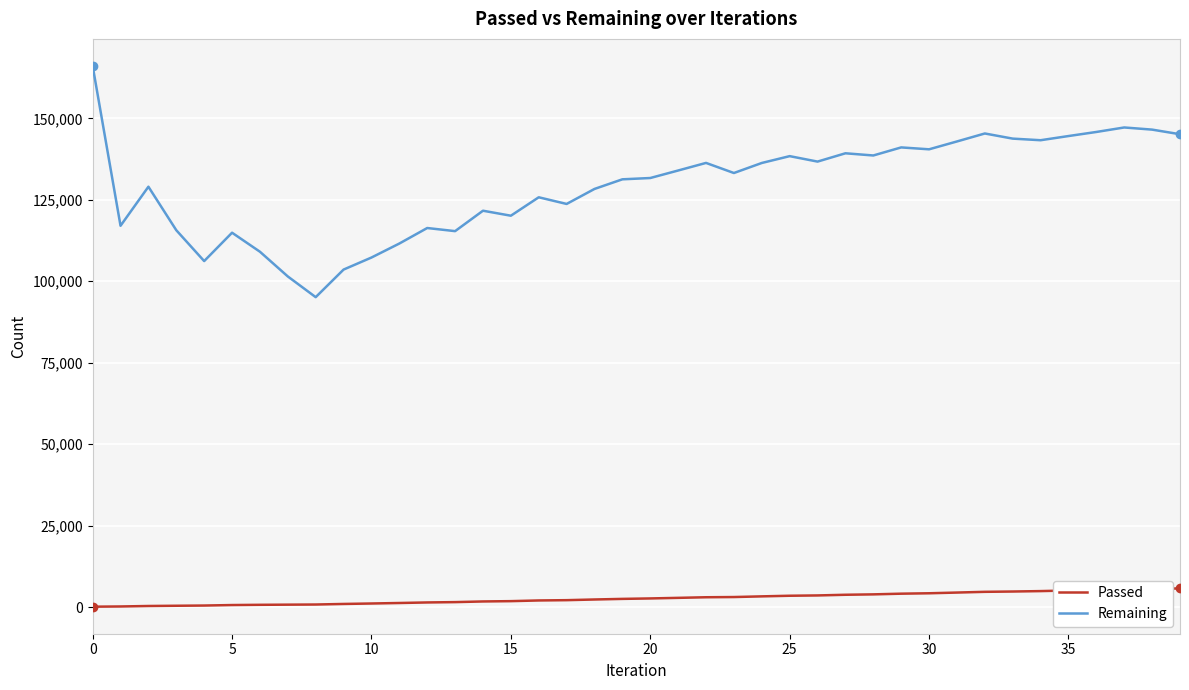

True or false: Remaining and Passed intersect in this chart.

False